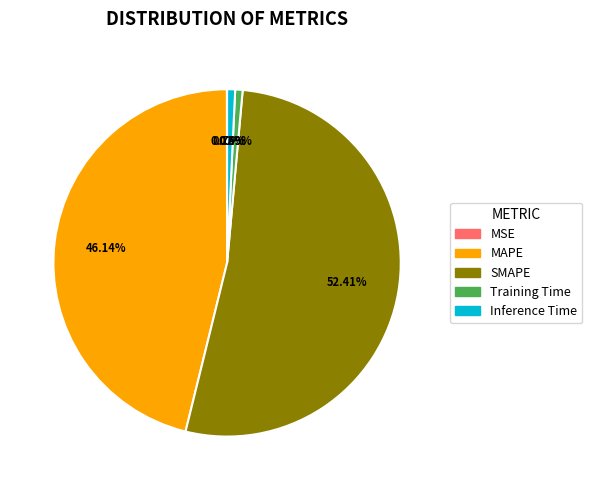

Which slice is the largest?

SMAPE